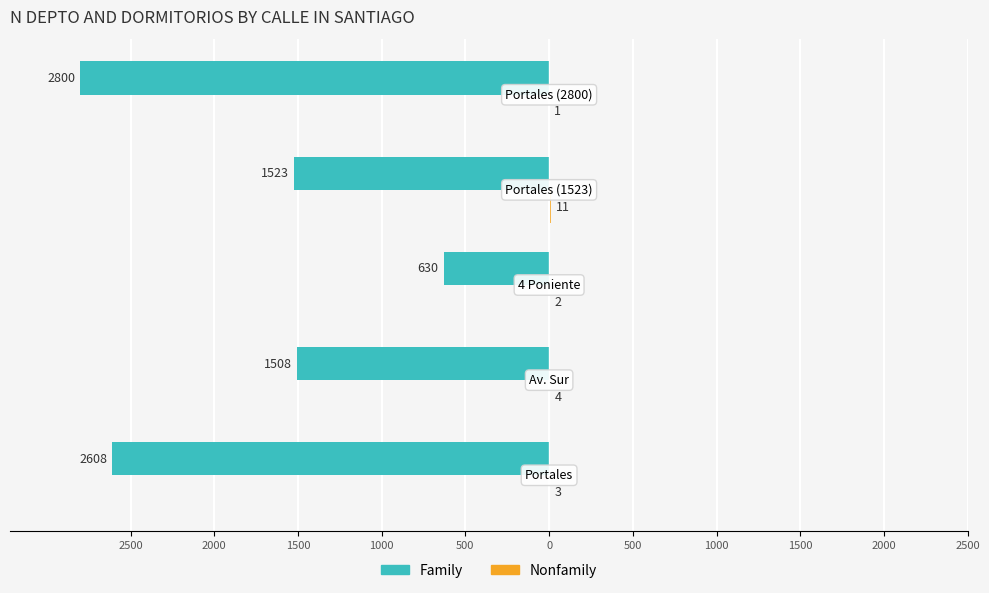

List the series in order of their overall mean, lowest first.

Family, Nonfamily